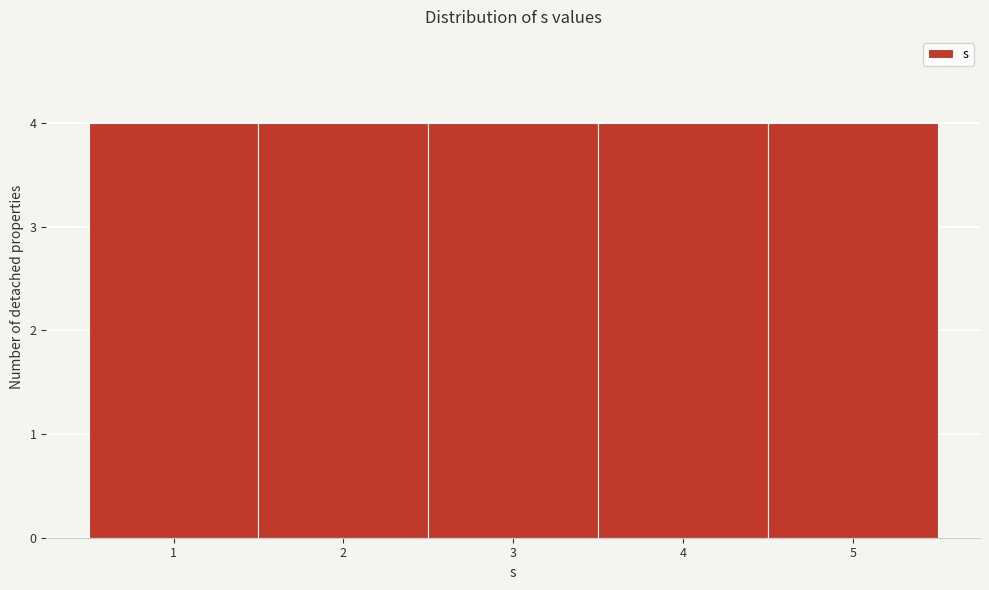

Reading left to right, list every bar in this chart as the range it spans on the x-axis followed by its height. The values are not printed on the chart, so give them approximately, as read against the axis.

0.5 to 1.5: 4
1.5 to 2.5: 4
2.5 to 3.5: 4
3.5 to 4.5: 4
4.5 to 5.5: 4